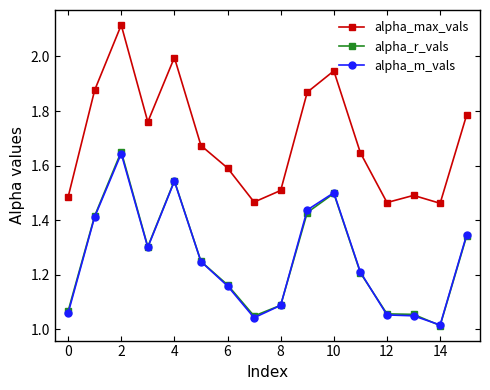

True or false: alpha_m_vals and alpha_max_vals cross at least once.

False